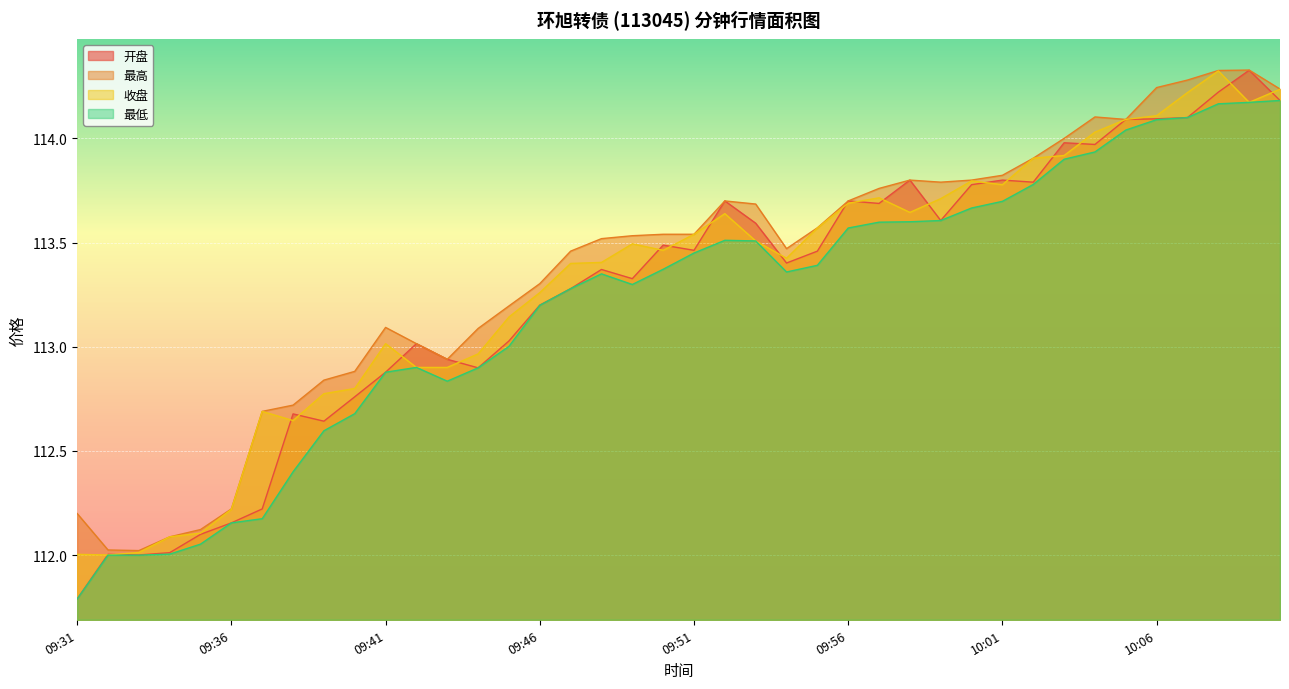

Between 09:38 and 10:02, which is larger?

10:02